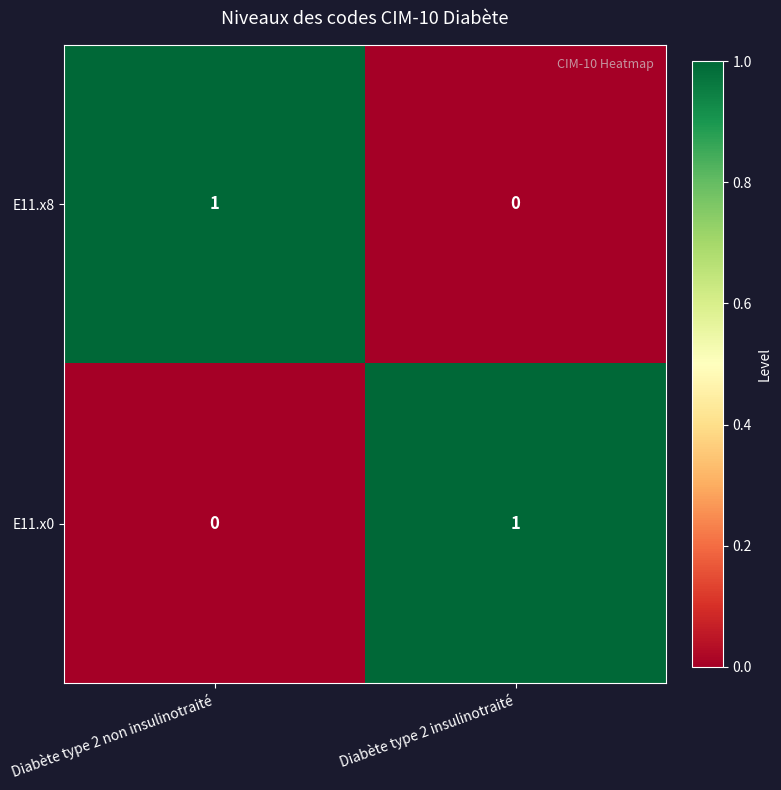

Is the value of E11.x8 at Diabète type 2 non insulinotraité greater than the value of E11.x0 at Diabète type 2 non insulinotraité?

Yes